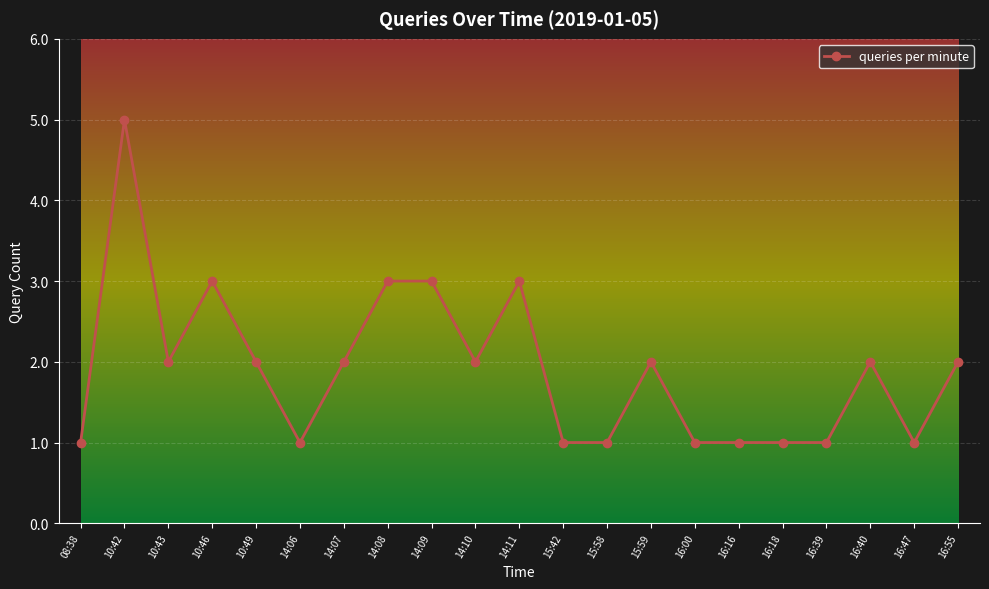

What is the change in value from 10:49 to 16:00?

-1